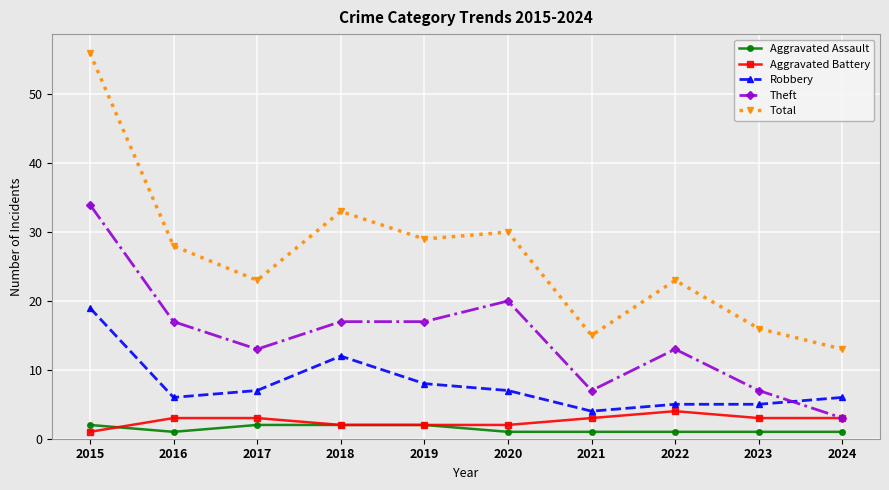

Where is the first local maximum for Total?

2018